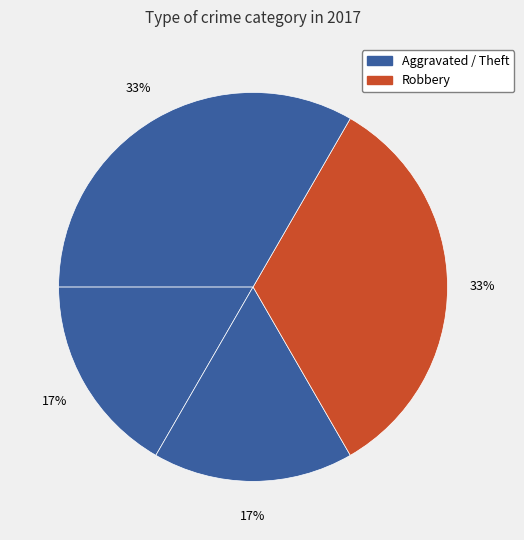

How many slices are in this pie chart?

4